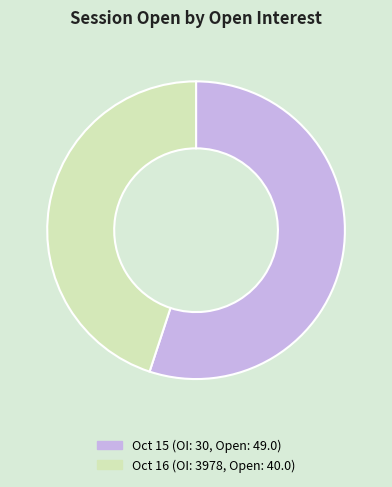

True or false: Oct 15 (OI: 30, Open: 49.0) accounts for 60% of the total.

False